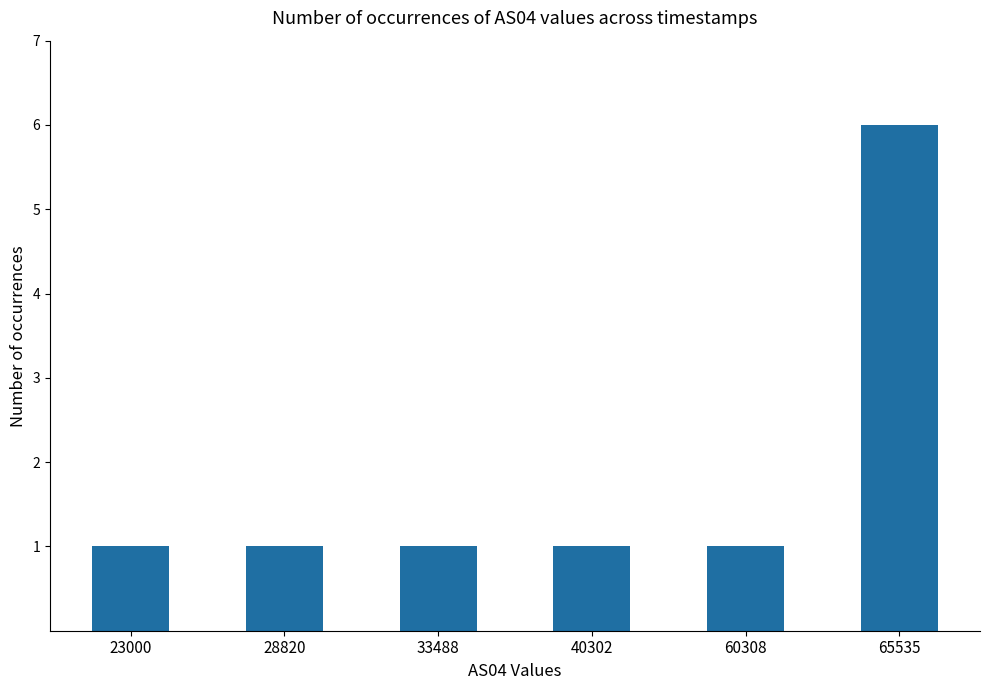

What is the difference between the maximum and minimum values?

5